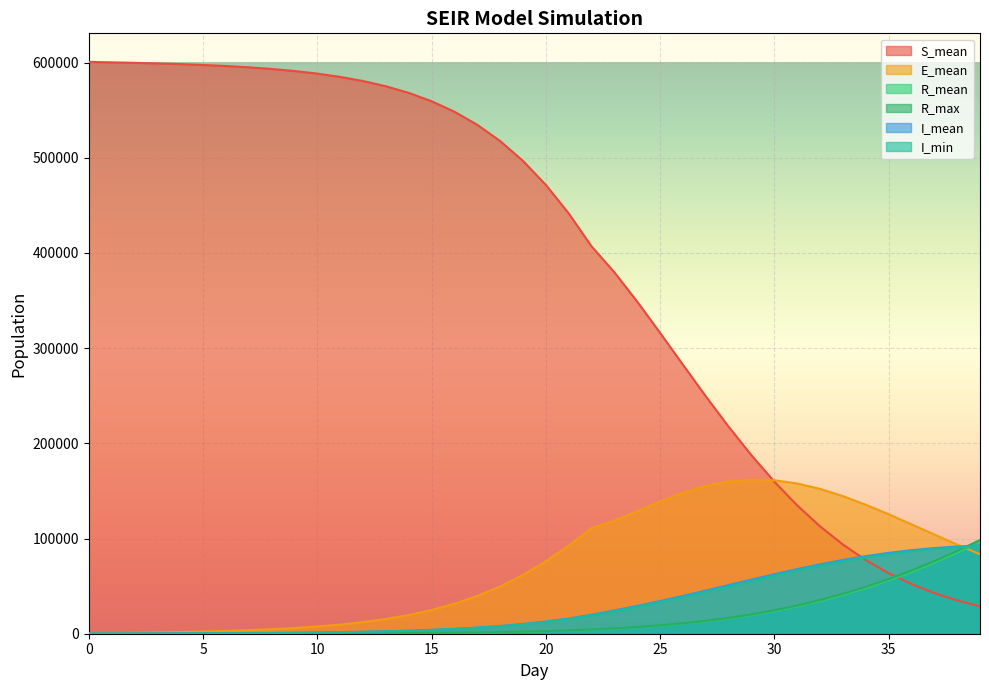

True or false: R_max has a value of 4371.2 at 24.

False